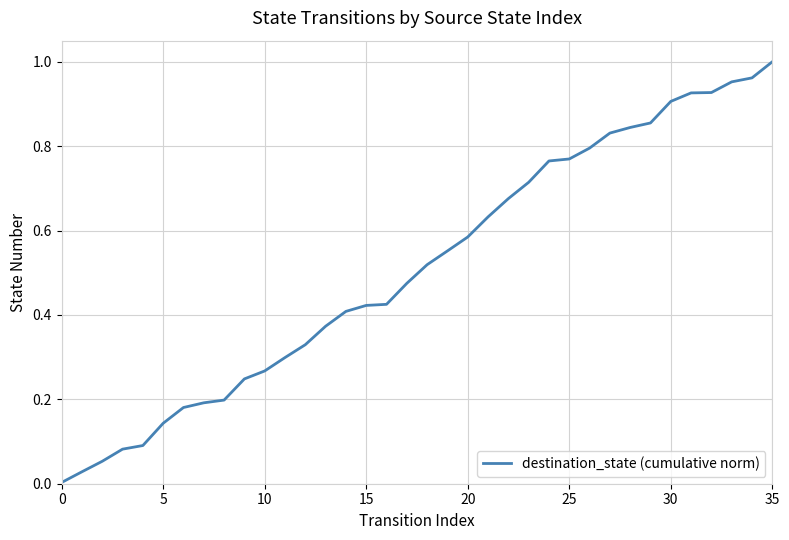

What is the greatest value displayed?

1.0